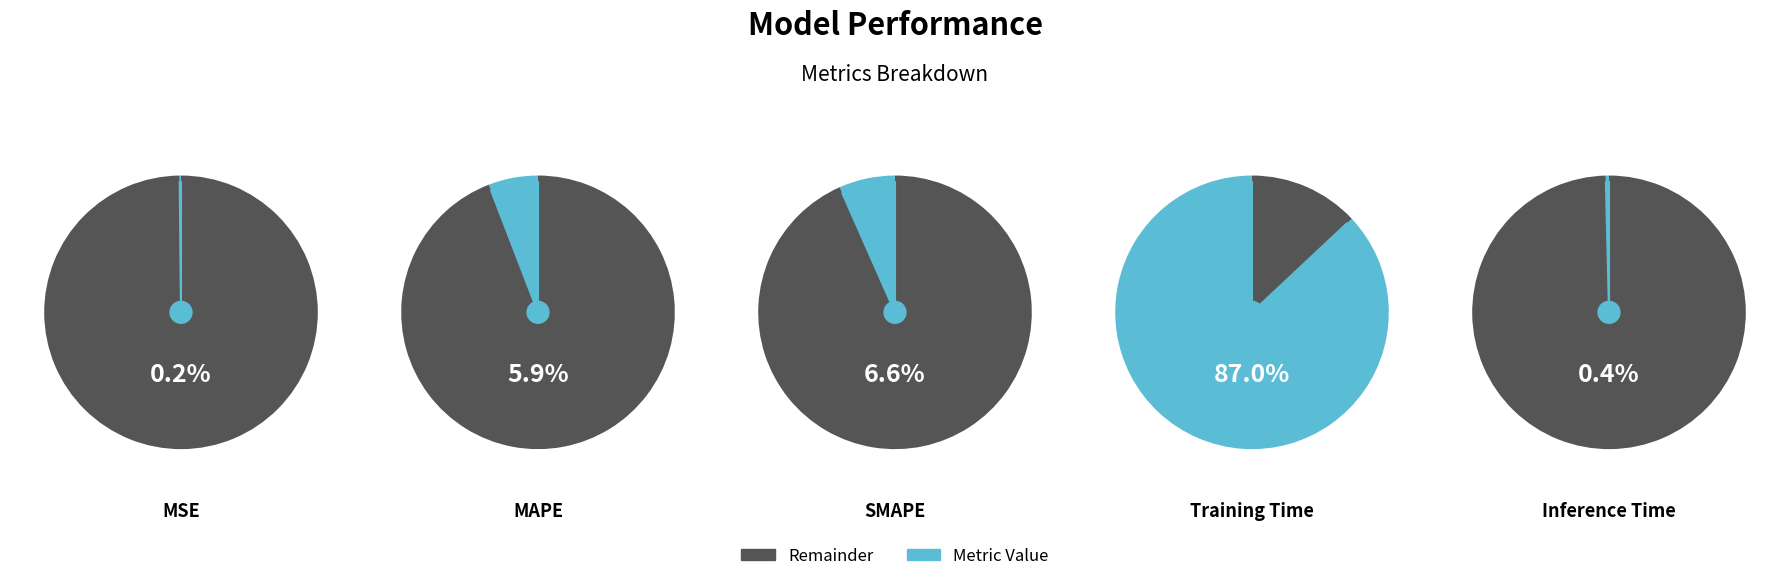

To the nearest percent, what percentage of the pie is Training Time?

87%